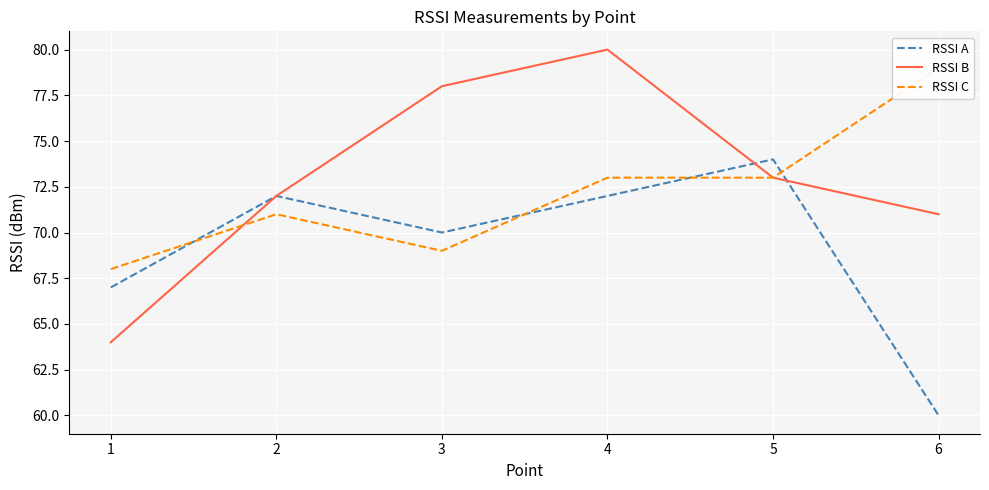

Which series ends up on top after the final intersection of RSSI A and RSSI B?

RSSI B